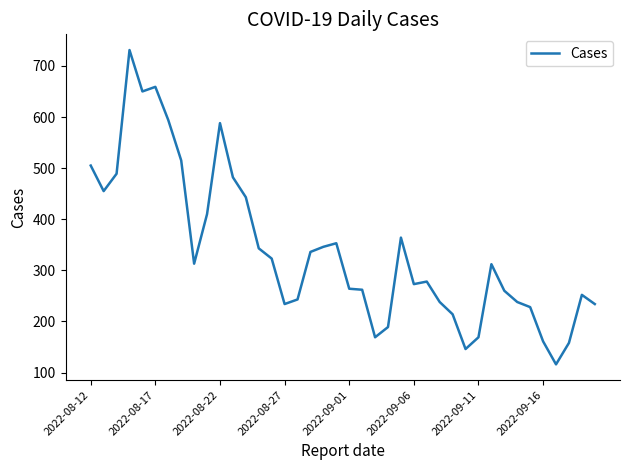

Count the number of categories in the chart.

40